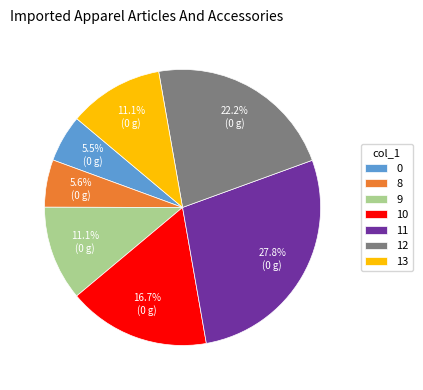

How many slices are in this pie chart?

7